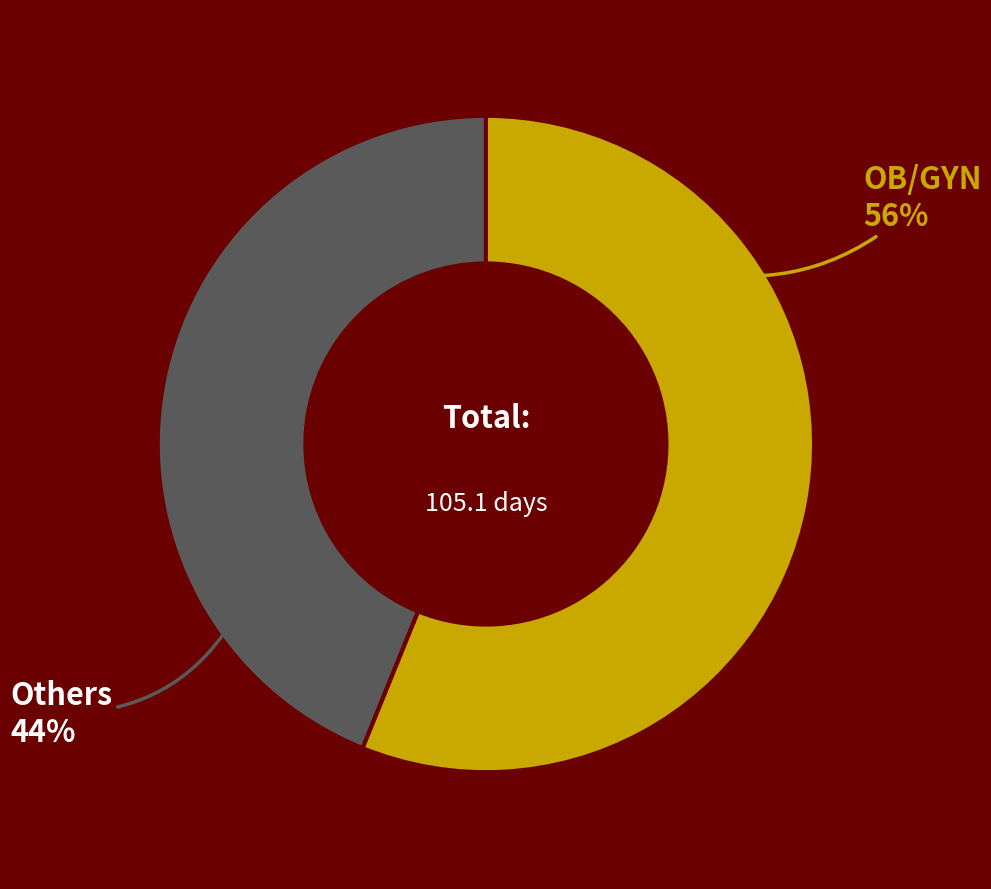

The OB/GYN slice represents 56% of the pie. True or false?

True